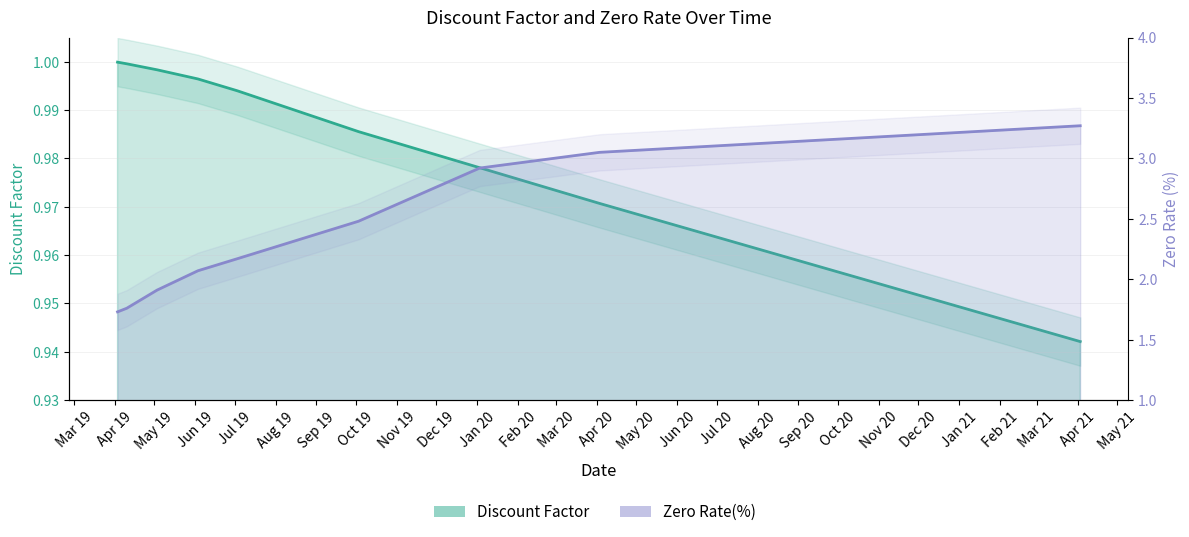

Reading right to left, what are all the values shown in this chart?

Discount Factor: 2021-04-03=0.9	2020-04-03=1.0	2020-01-03=1.0	2019-10-03=1.0	2019-07-03=1.0	2019-06-03=1.0	2019-05-03=1.0	2019-04-10=1.0	2019-04-03=1.0
Zero Rate(%): 2021-04-03=3.3	2020-04-03=3.0	2020-01-03=2.9	2019-10-03=2.5	2019-07-03=2.2	2019-06-03=2.1	2019-05-03=1.9	2019-04-10=1.8	2019-04-03=1.7